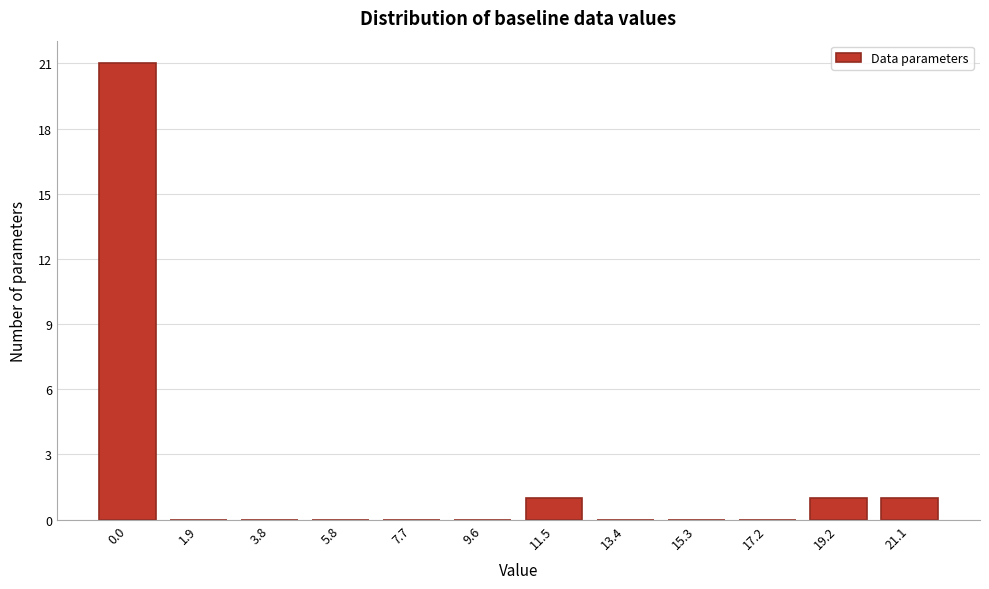

Reading left to right, extract all data points from this chart.

0.0=21	1.9=0	3.8=0	5.8=0	7.7=0	9.6=0	11.5=1	13.4=0	15.3=0	17.2=0	19.2=1	21.1=1